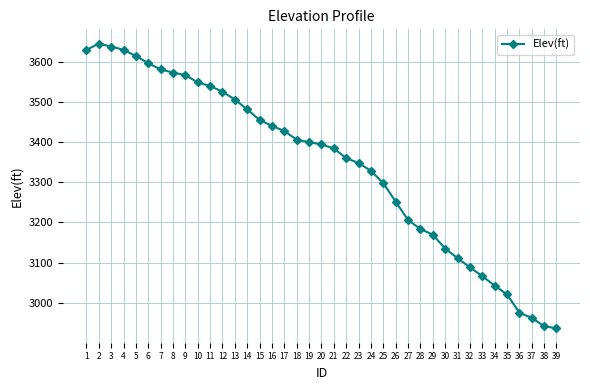

The value at 13 is 1456.3. True or false?

False